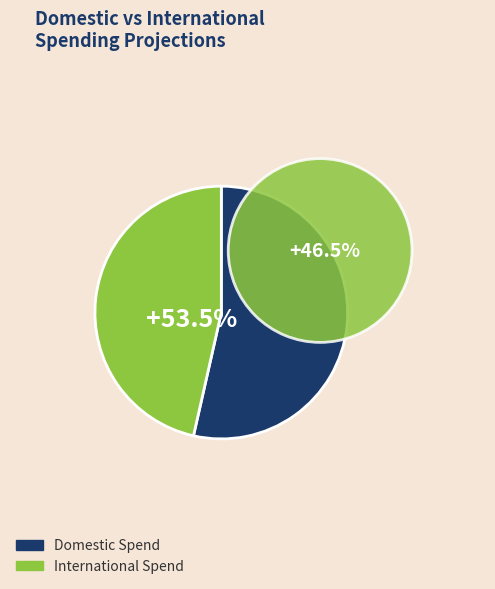

What percentage is the Row 0 slice, to the nearest percent?

54%